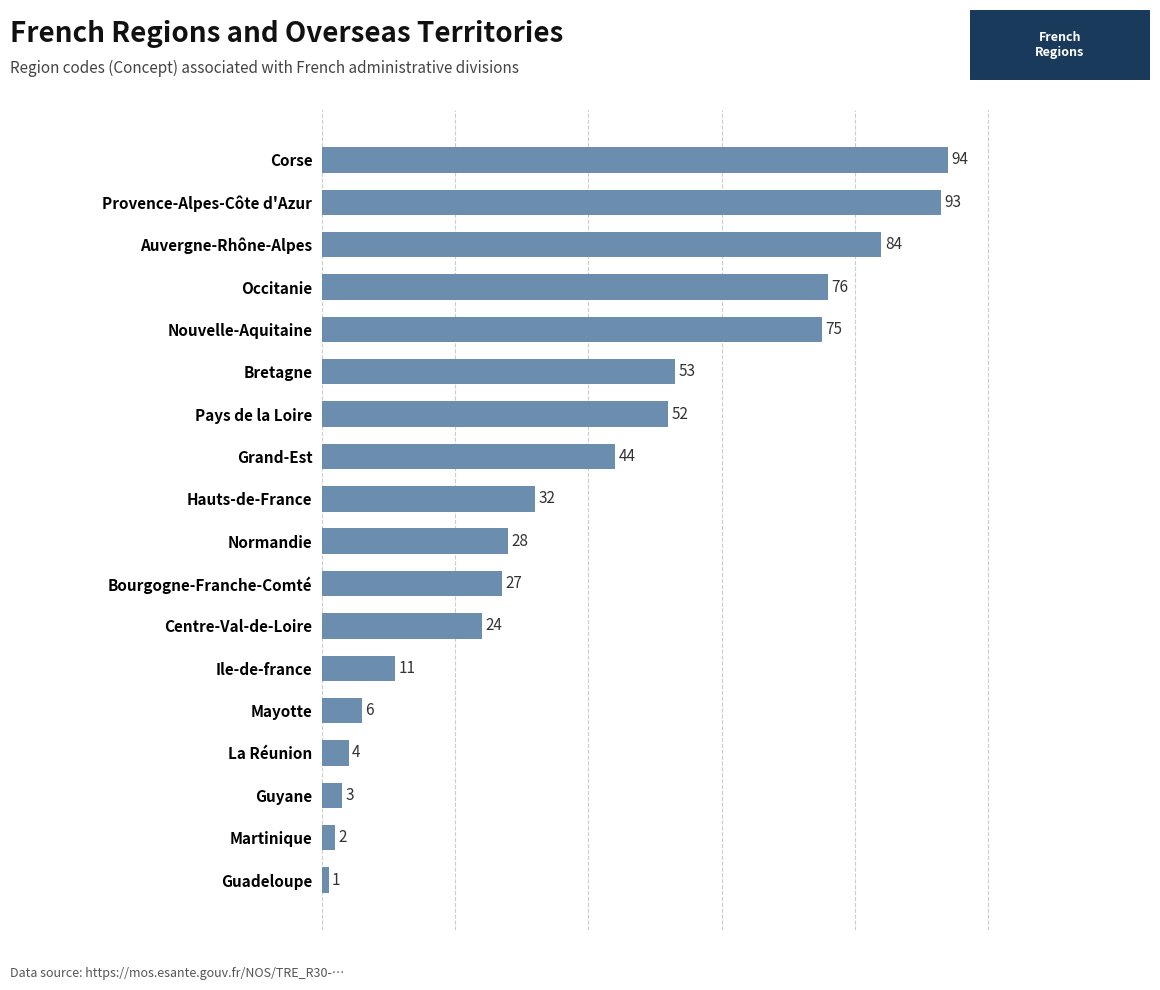

What is the label of the 1st bar from the top?

Corse